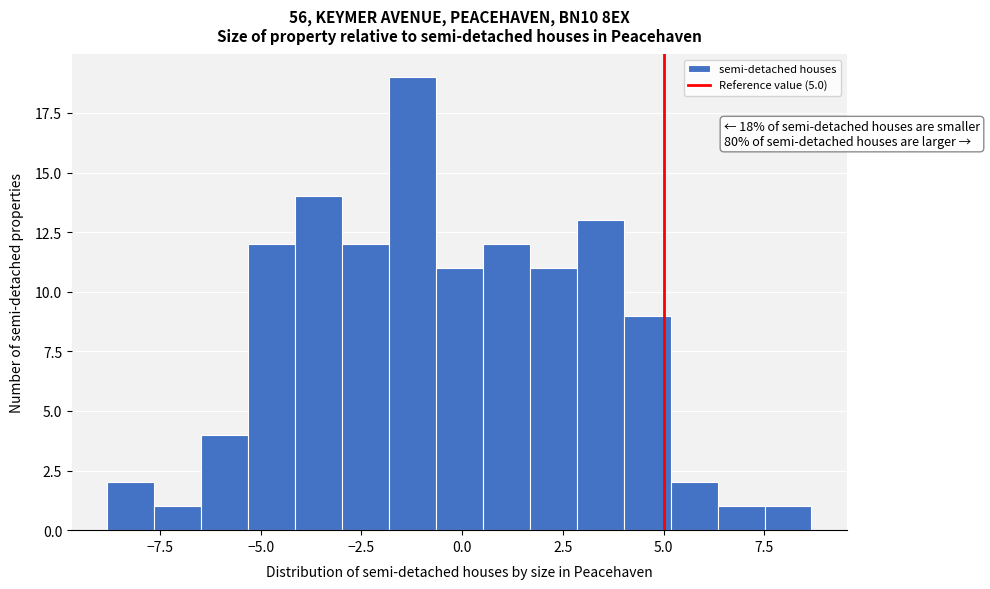

Read against the x-axis, roughly where is the centre of the tallest bar?

-1.0